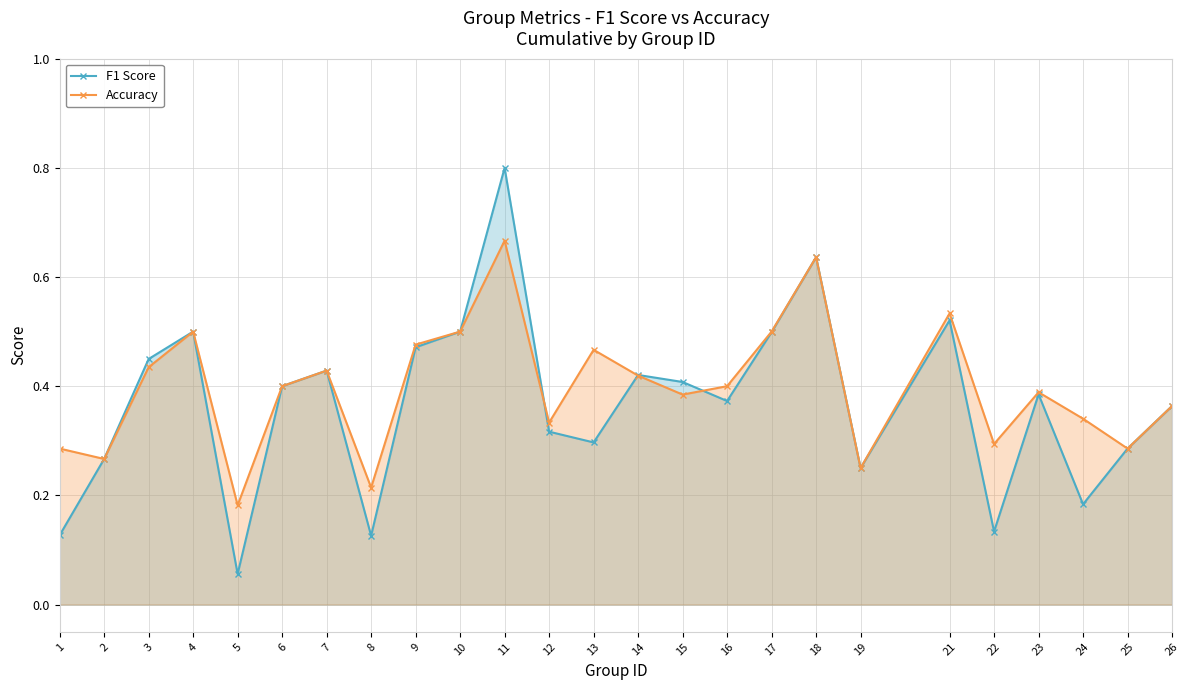

What is the greatest value displayed?

0.8